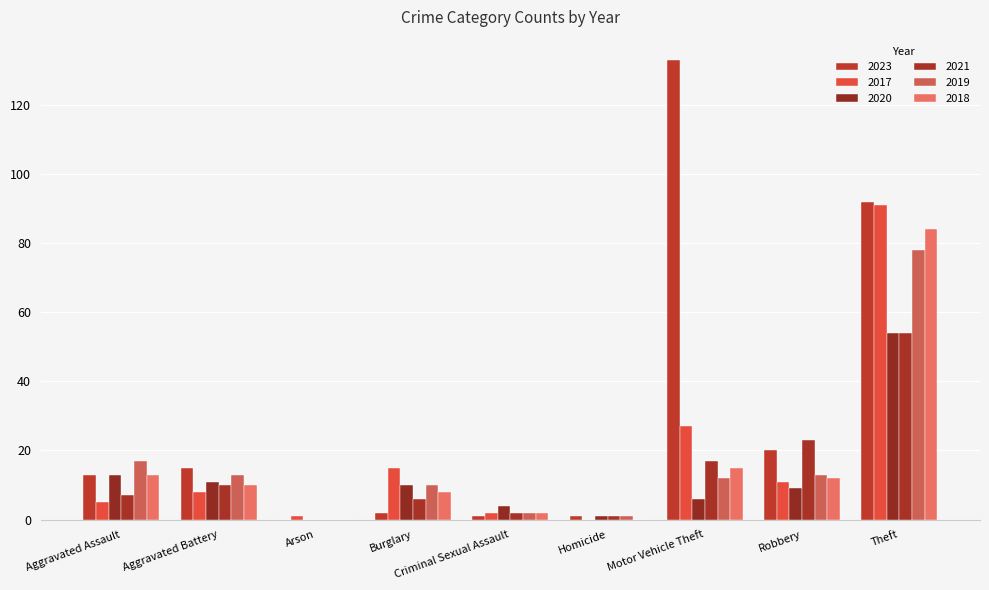

What are all the series names shown in the legend?

2023, 2017, 2020, 2021, 2019, 2018